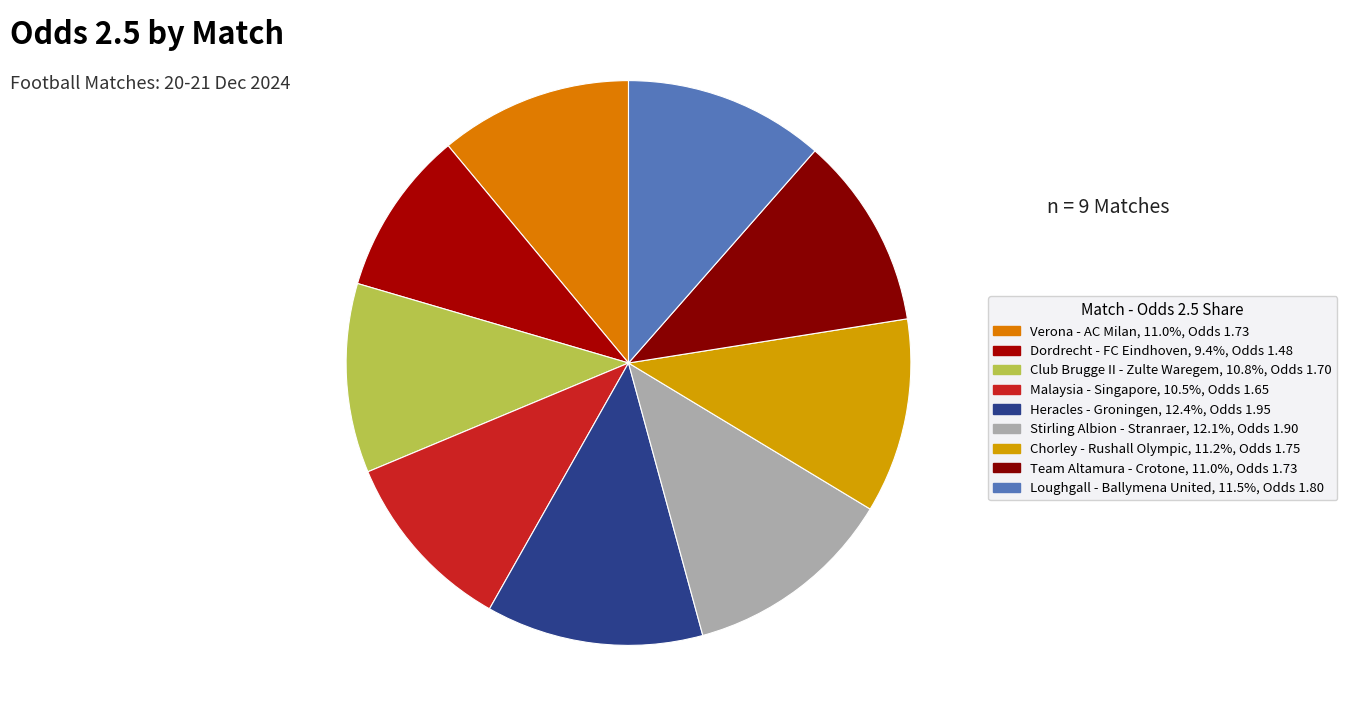

What percentage do Heracles - Groningen and Stirling Albion - Stranraer together represent?

24.5%